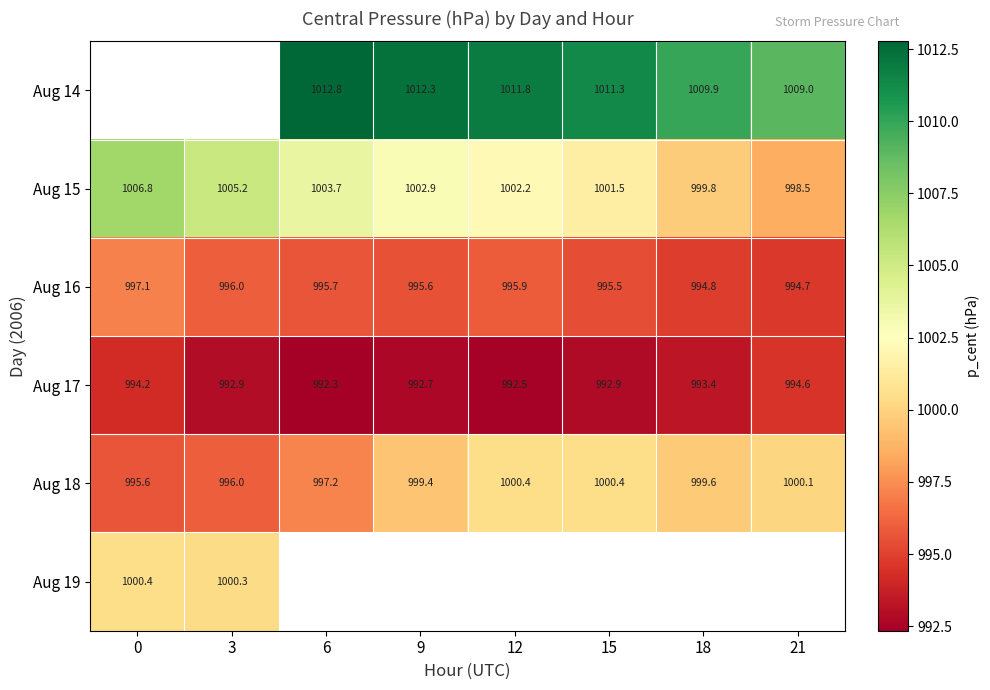

What is the greatest value displayed?

1012.8